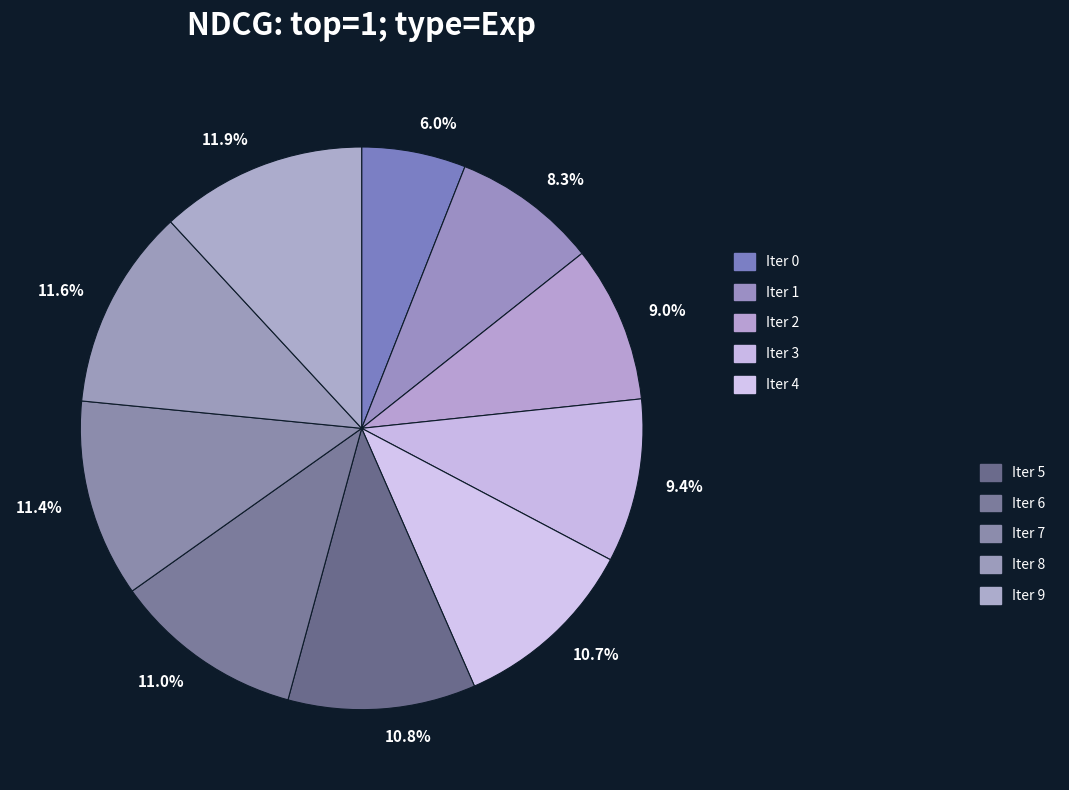

Does any single category account for the majority?

No